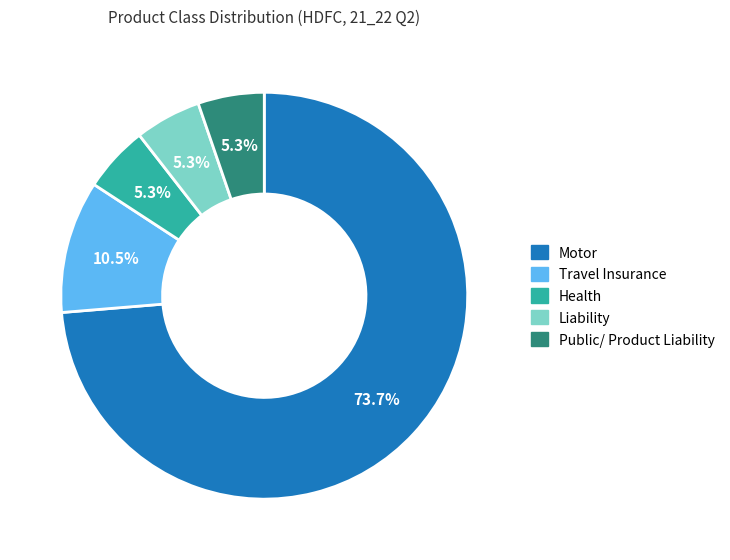

Which category has the biggest portion of the pie?

Motor